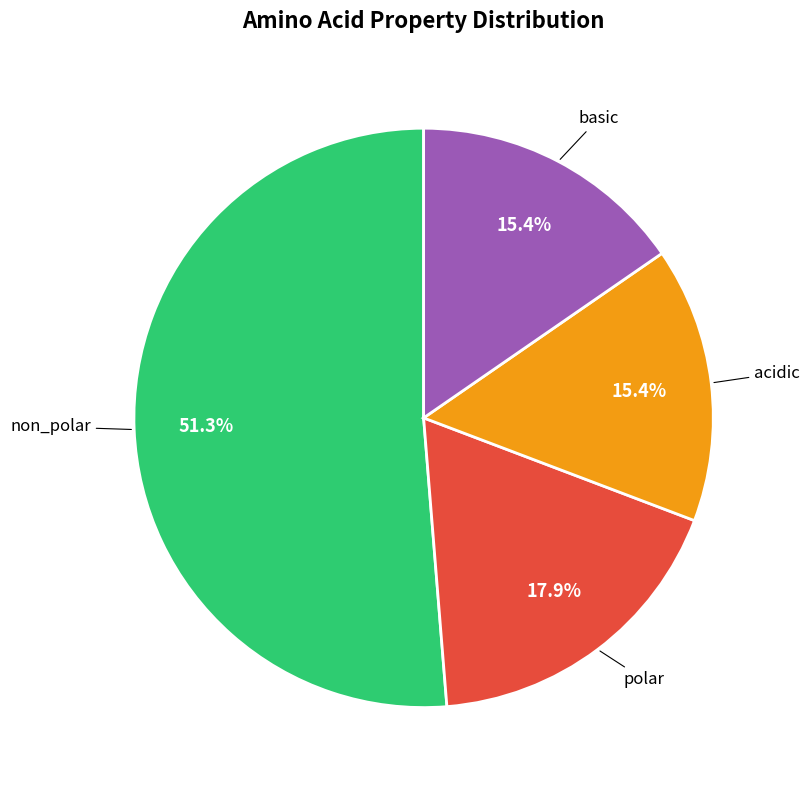

Count the number of slices in the pie.

4